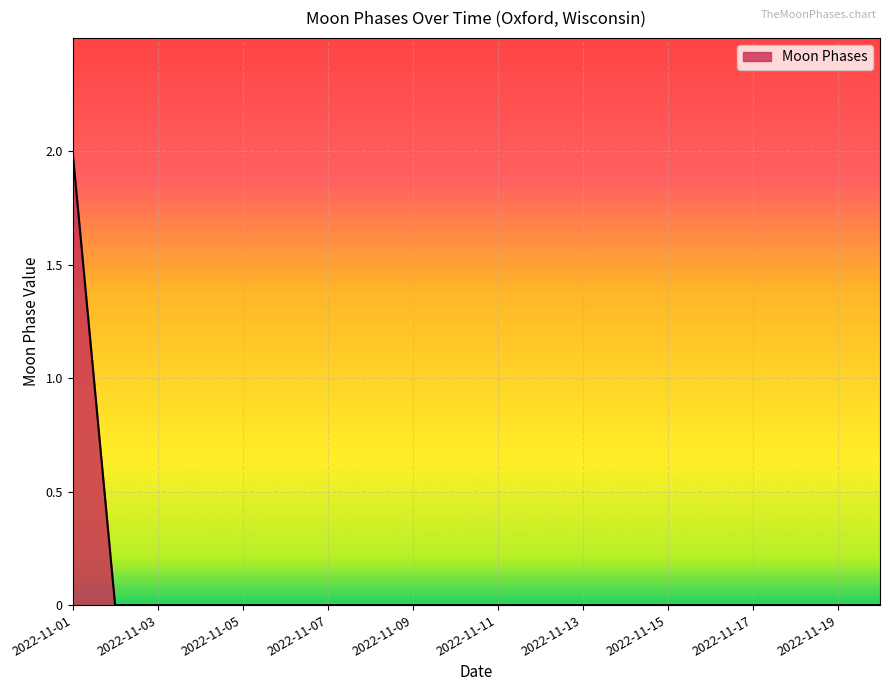

Count the values in the range 0 to 1.

19